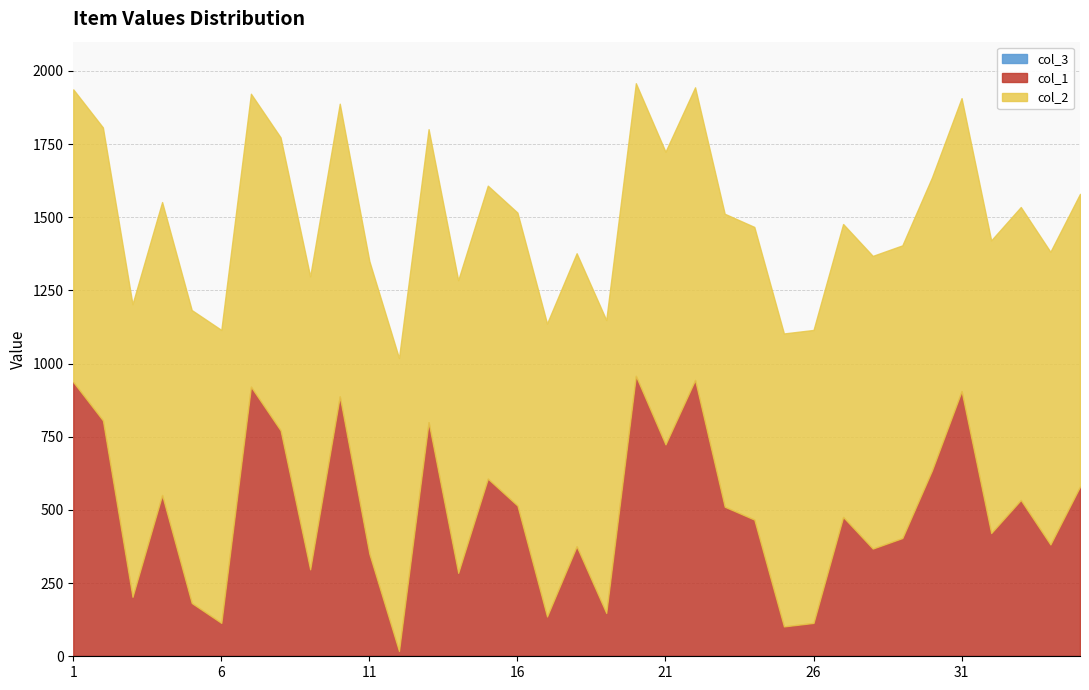

What is the sum of all col_1 values?

17397